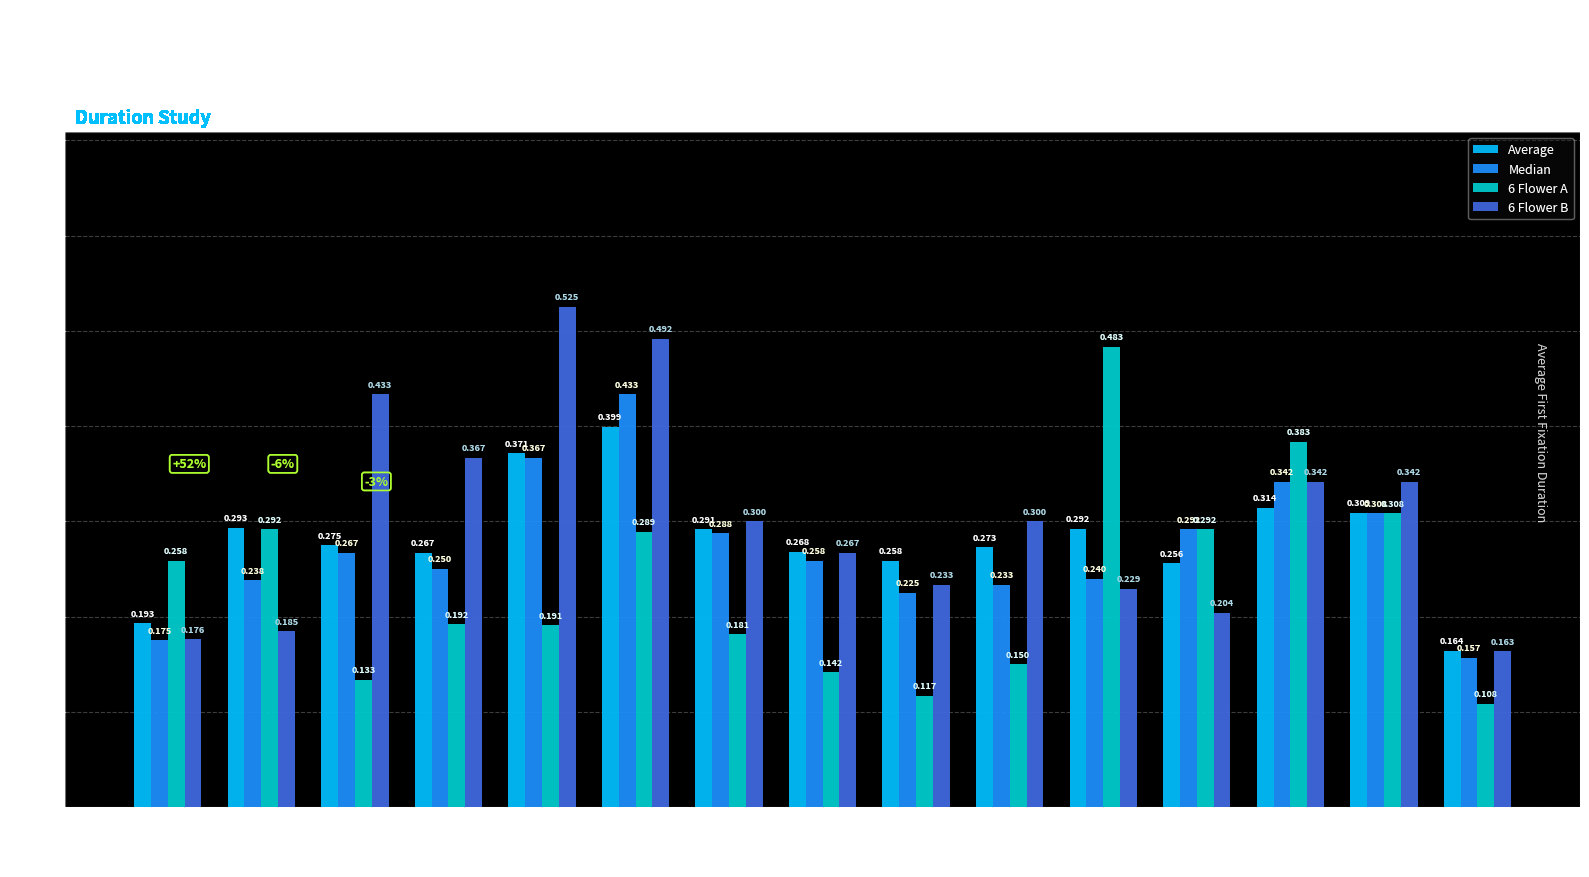

Is the value of 6 Flower A at P9 greater than the value of Average at P12?

No